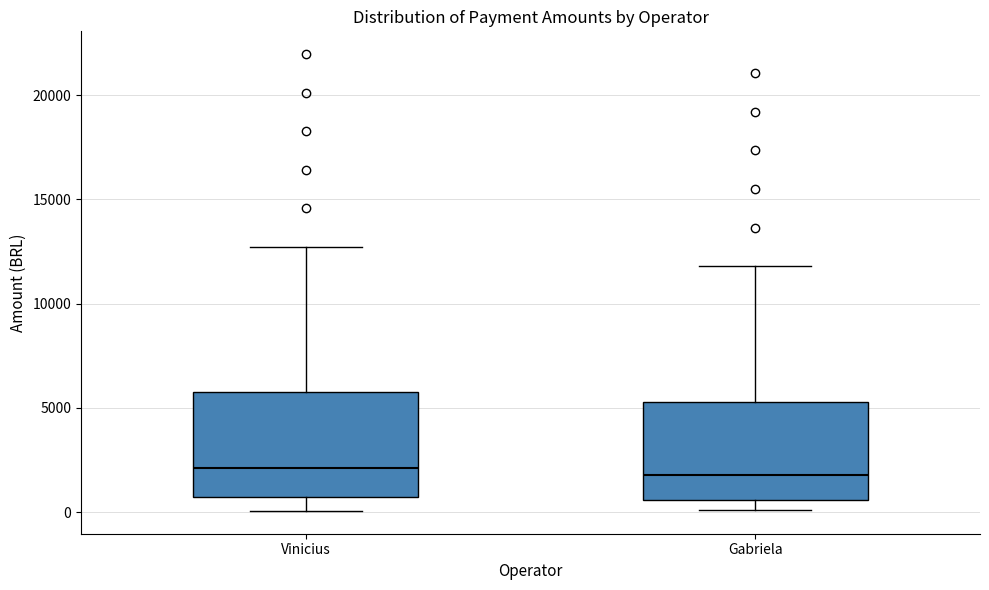

Reading left to right, transcribe this box plot: for each box, give where its median line is, the range the box spans, and where its two whiskers end, as read against the y-axis. The values are not printed on the chart, so give them approximately, as read against the axis.

Vinicius: median 2000, box 500 to 6000, whiskers 0 to 12500
Gabriela: median 2000, box 500 to 5500, whiskers 0 to 12000